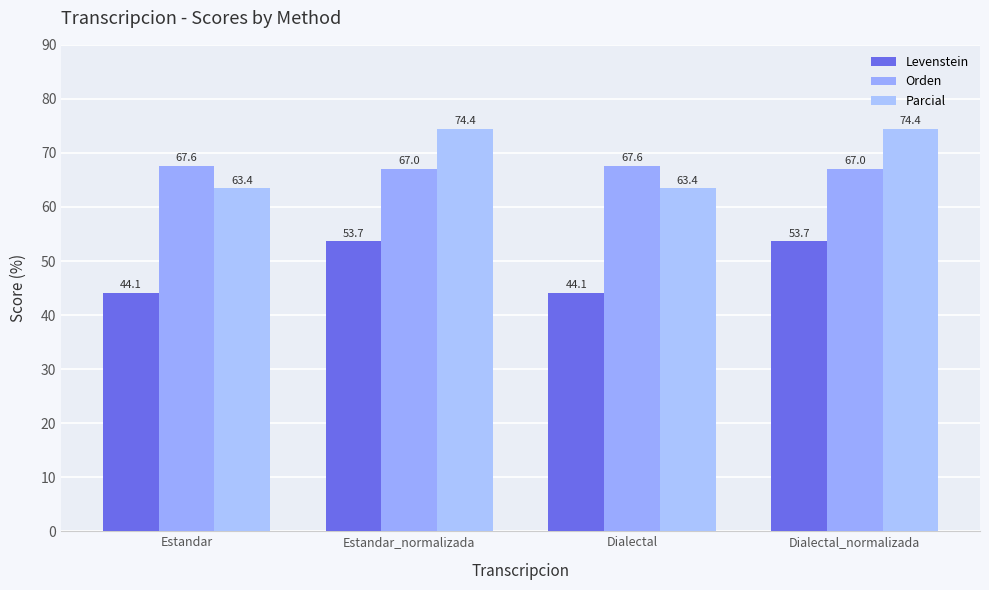

Which series changed the most between Estandar and Estandar_normalizada?

Parcial